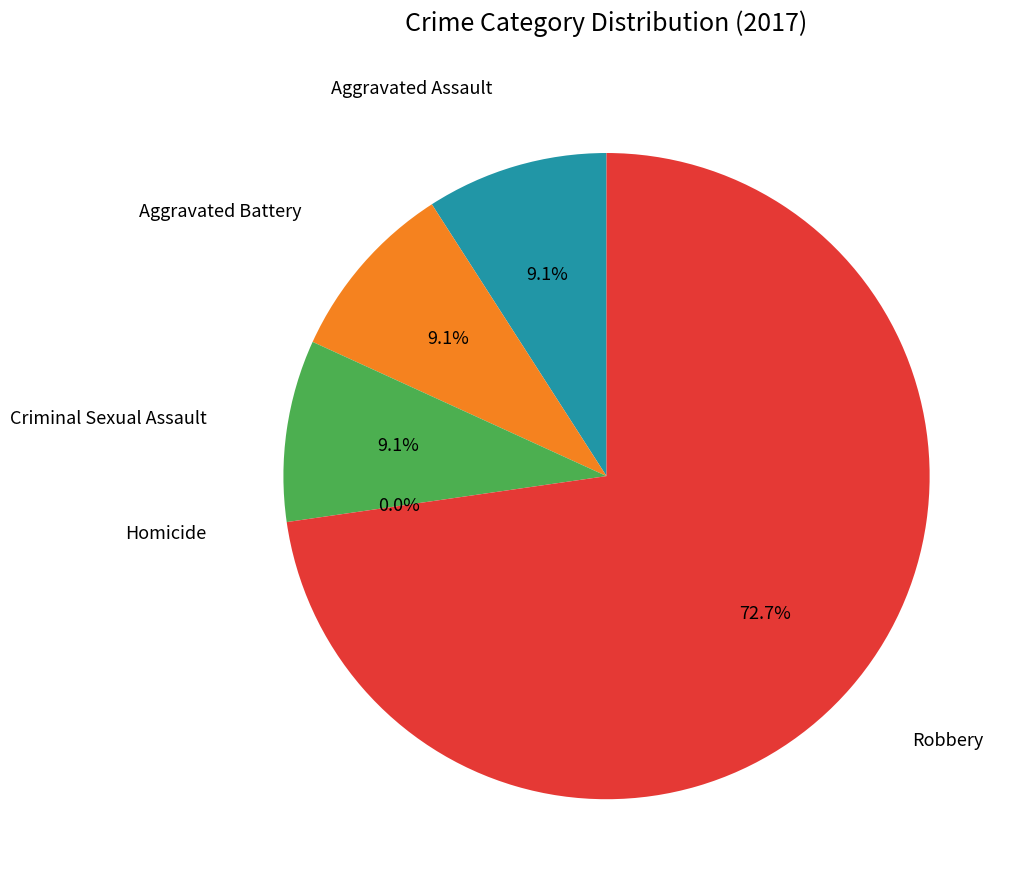

Which category has the smallest portion of the pie?

Homicide